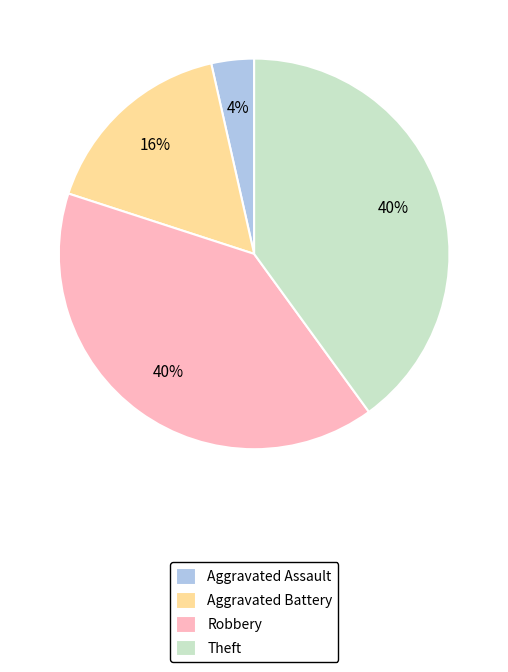

Is it true that Aggravated Battery is 7% of the pie?

False